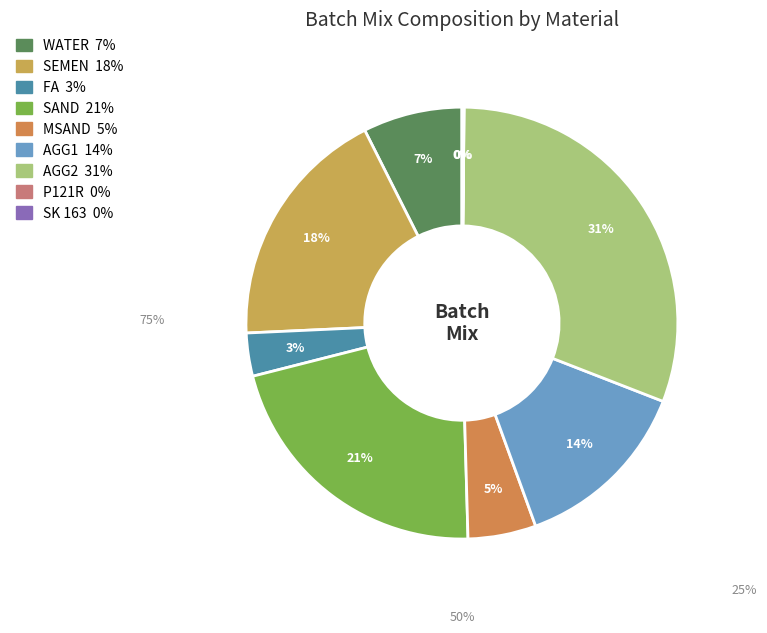

The SAND slice represents 21% of the pie. True or false?

True